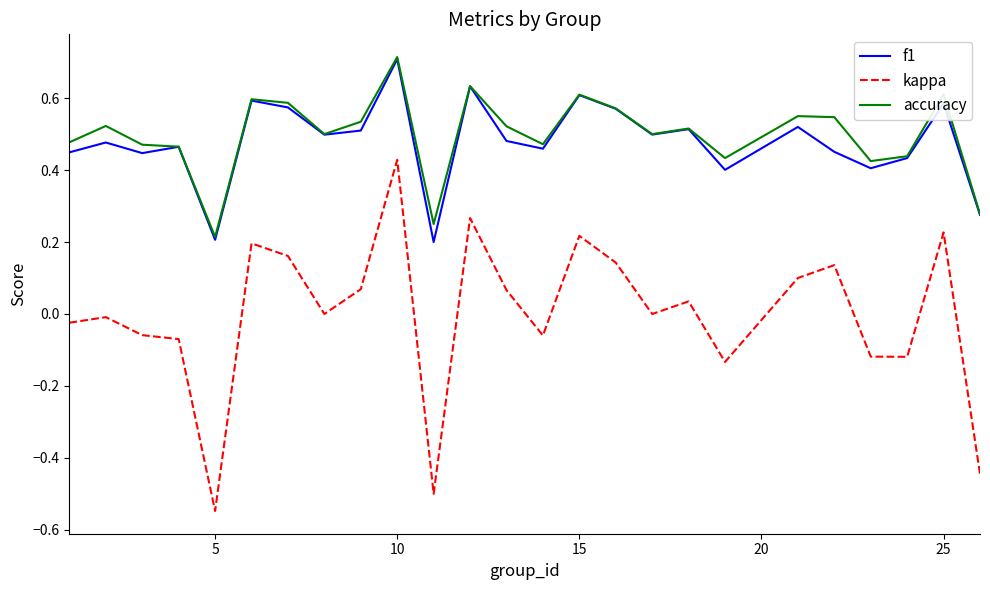

Which series has the widest spread of values?

kappa